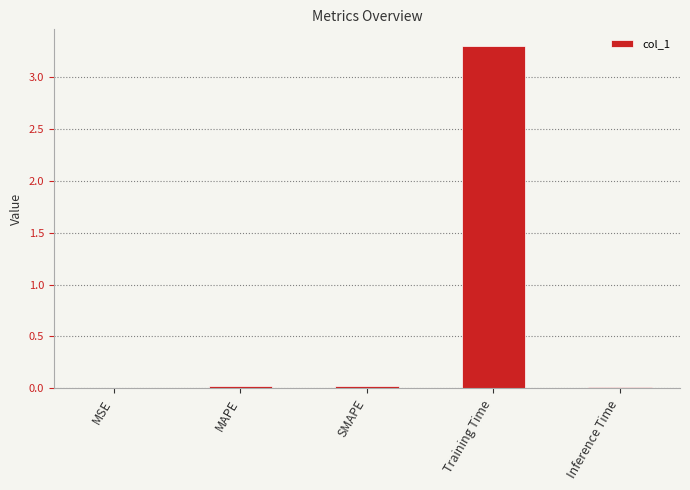

What is the maximum value shown in the chart?

3.3